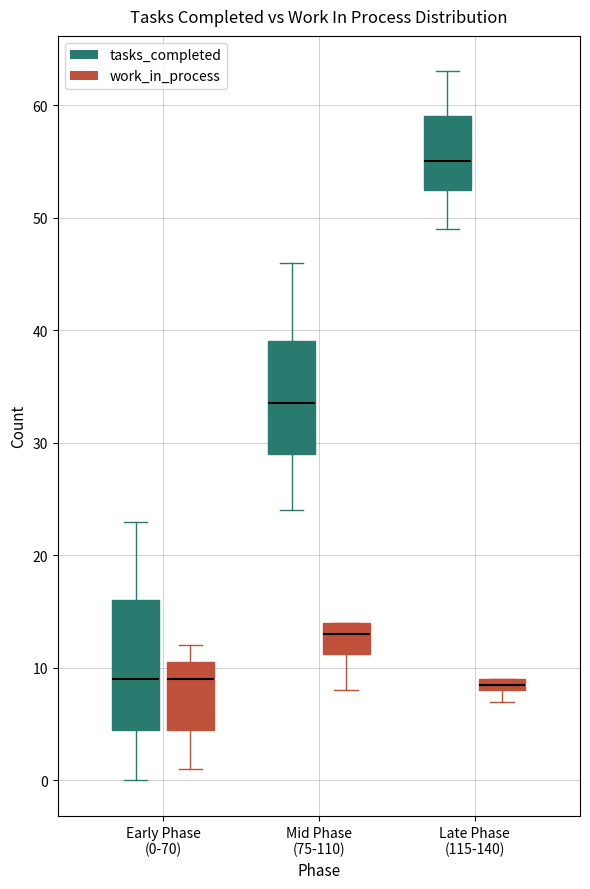

Where does the median line of the box for Mid Phase (75-110) (work_in_process) sit on the y-axis? The values are not printed on the chart, so give them approximately, as read against the axis.

13